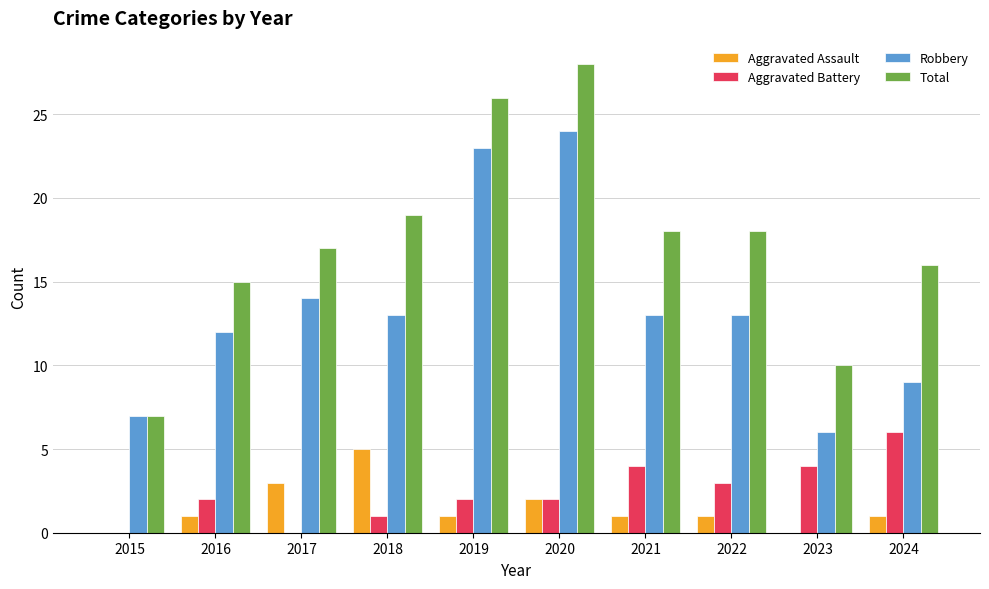

Which series changed the most between 2015 and 2021?

Total